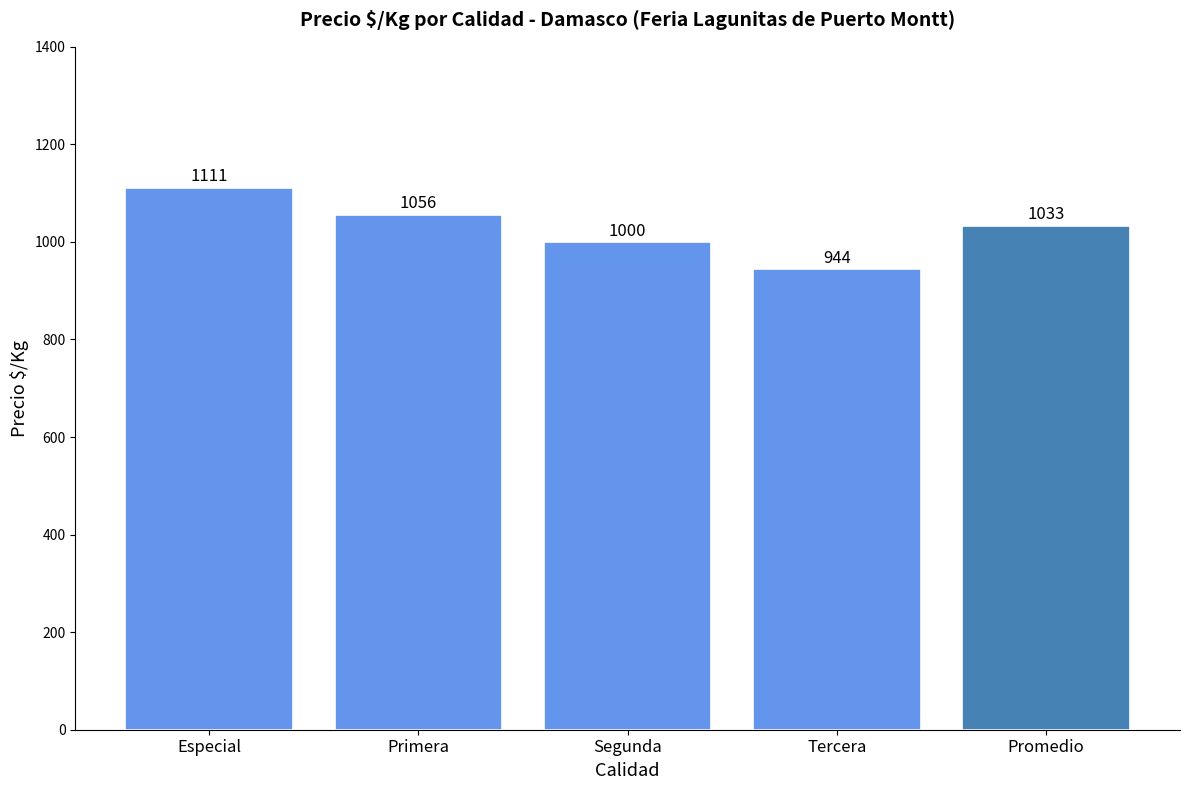

List the labels in order of value, smallest first.

Tercera, Segunda, Promedio, Primera, Especial